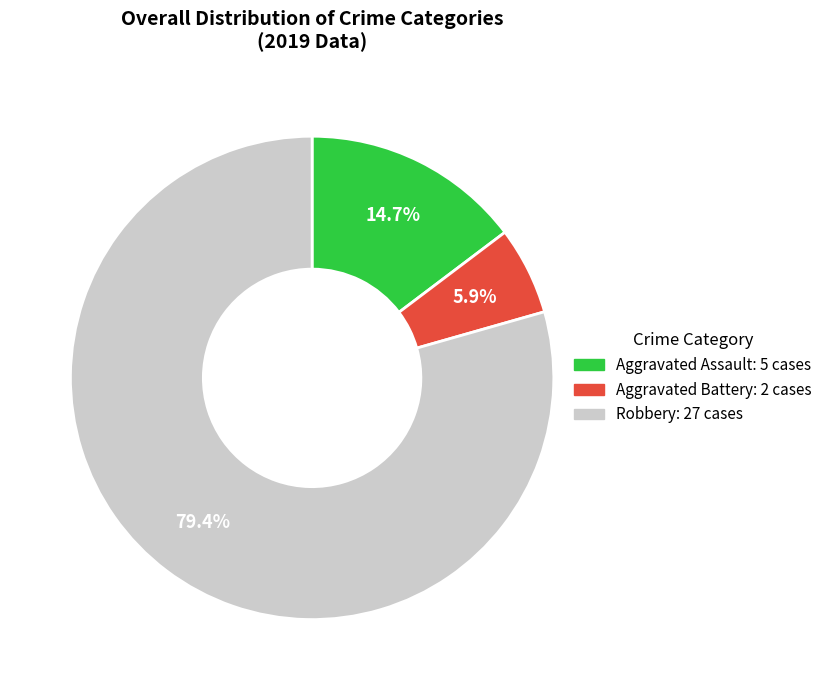

Which category accounts for the majority?

Robbery